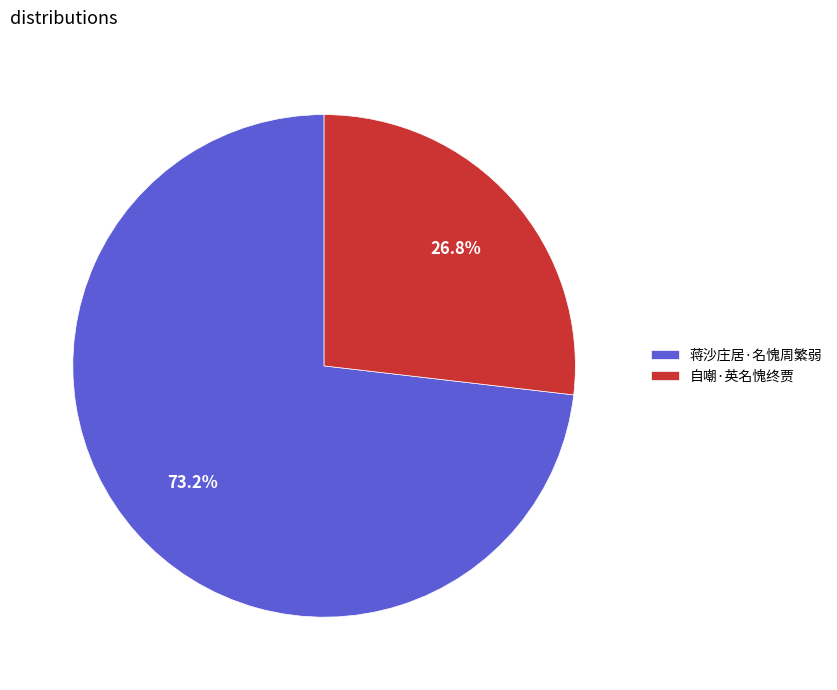

Which category has the biggest portion of the pie?

蒋沙庄居·名愧周繁弱